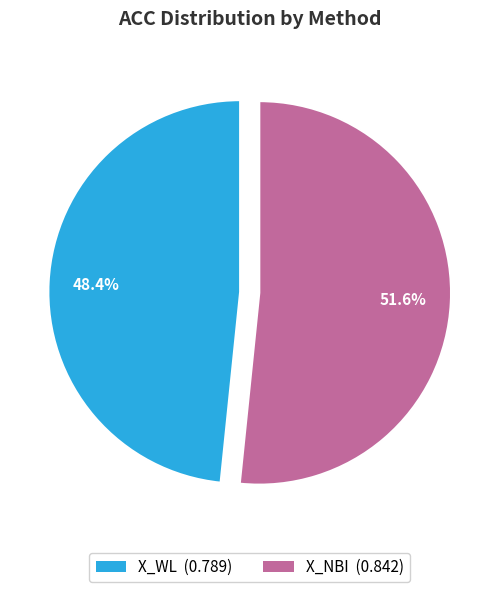

What percentage is the X_NBI slice, to the nearest percent?

52%